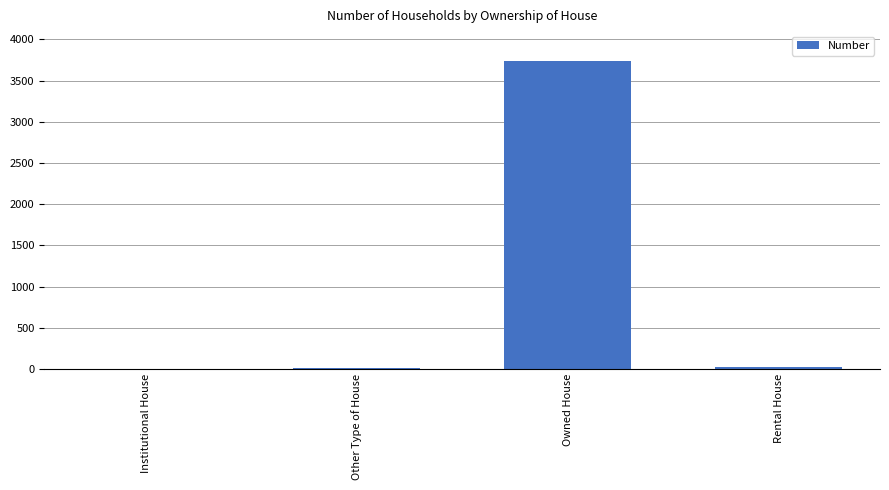

What is the ratio of the value at Rental House to the value at Institutional House?

12.5